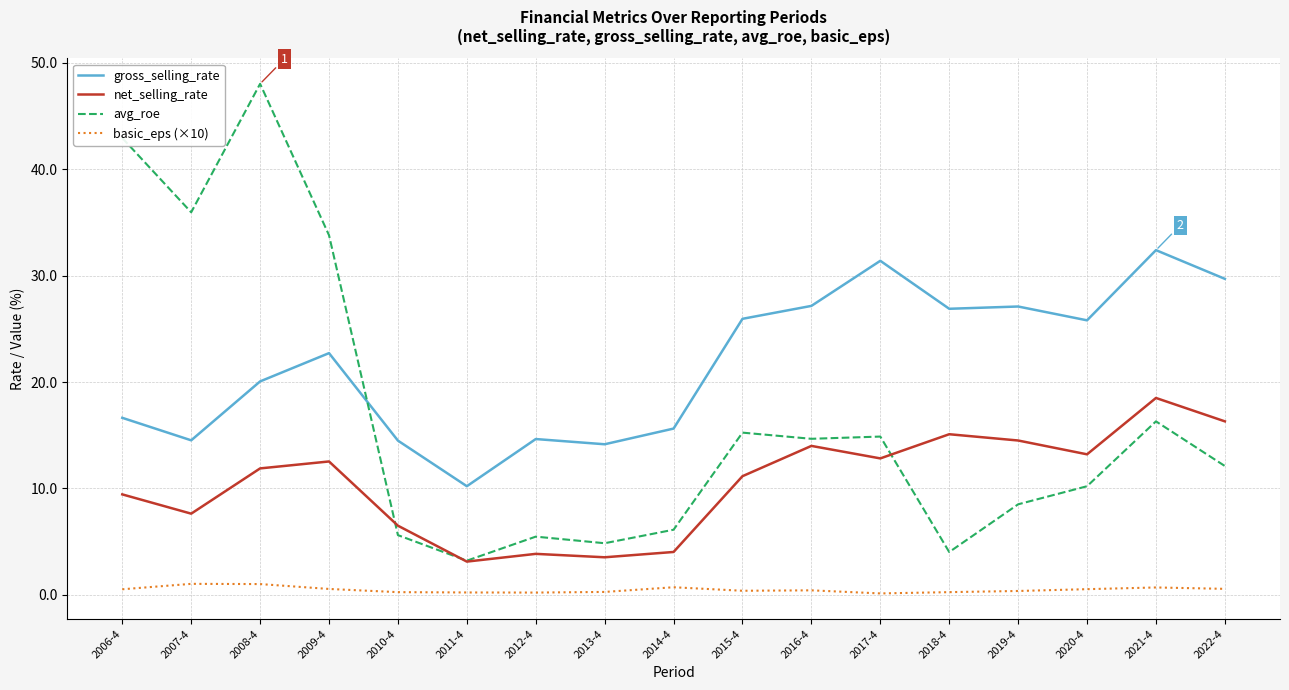

At which category does avg_roe reach its first local peak?

2008-4